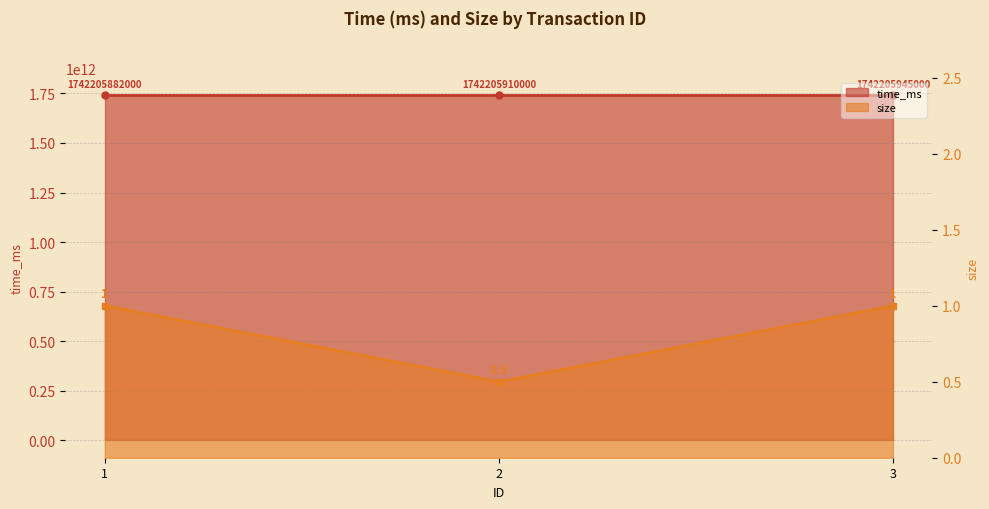

Which category has the lowest value in the time_ms series?

1